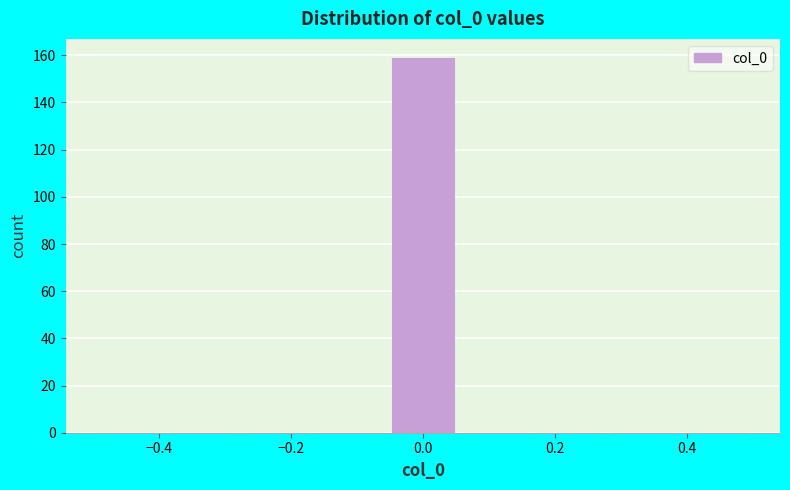

Reading left to right, transcribe this chart: for each bar, give the range it covers on the x-axis and its height. Neither the bar edges nor the heights are printed on the chart, so give them approximately, as read against the axes.

-0.50 to -0.38: 0
-0.38 to -0.28: 0
-0.28 to -0.16: 0
-0.16 to -0.06: 0
-0.06 to 0.06: 160
0.06 to 0.16: 0
0.16 to 0.28: 0
0.28 to 0.38: 0
0.38 to 0.50: 0